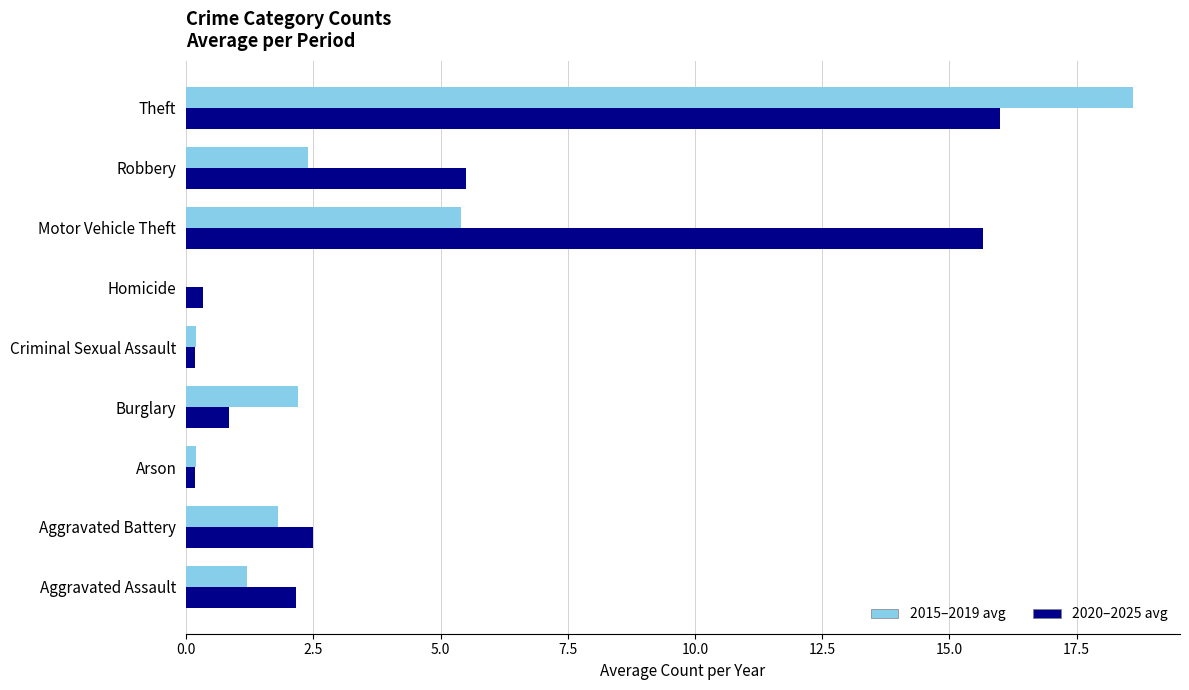

At which category does the chart reach its peak across all series?

Theft